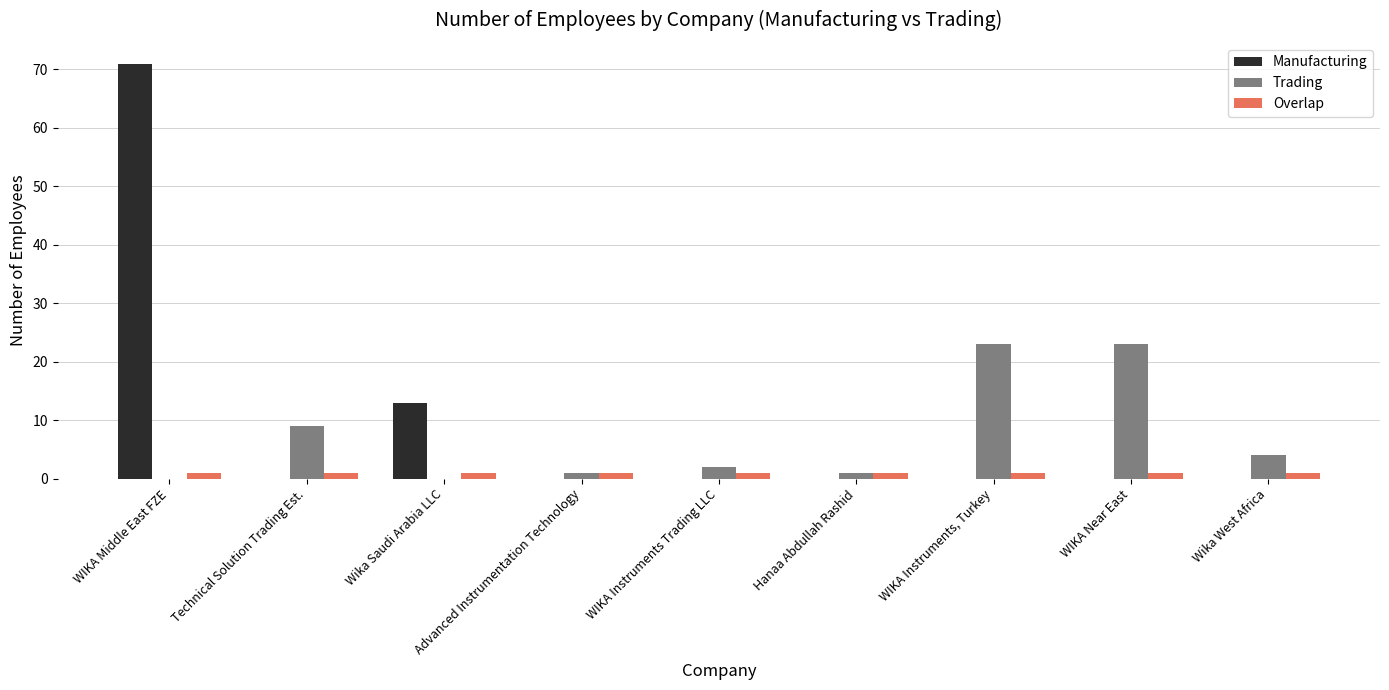

Which series changed the most between WIKA Middle East FZE and WIKA Near East?

Manufacturing